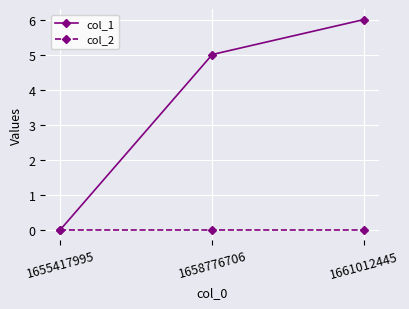

Is the value of col_1 at 1661012445 greater than the value of col_2 at 1658776706?

Yes